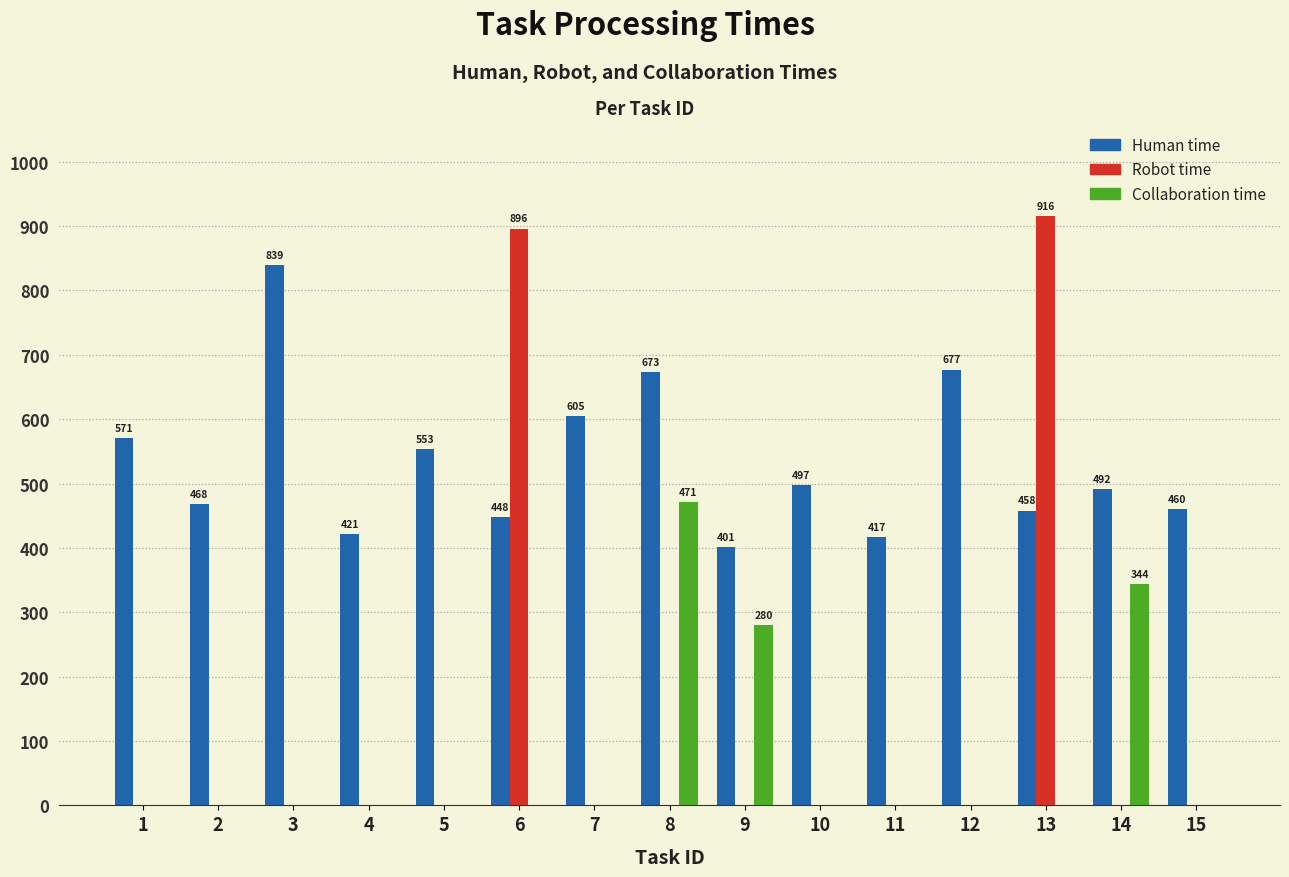

Is the value of Human time at 13 greater than the value of Robot time at 5?

Yes